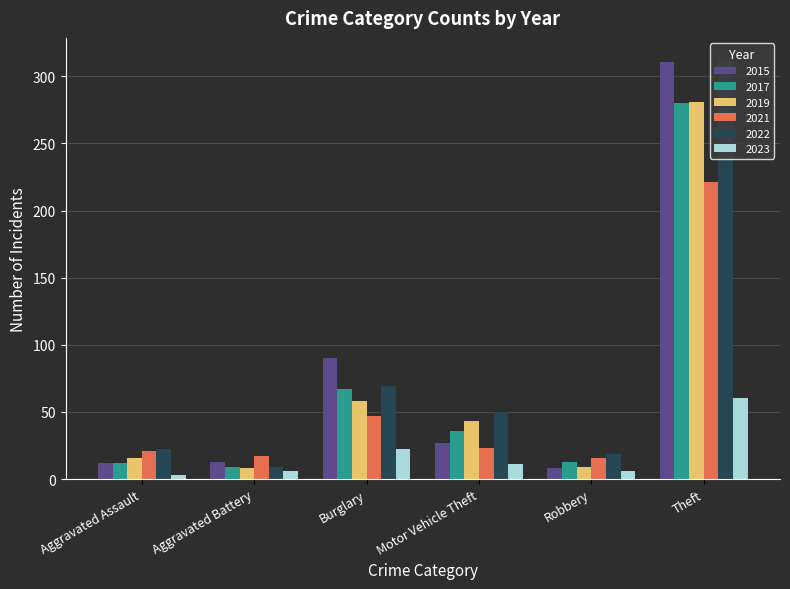

How many groups of bars are there?

6